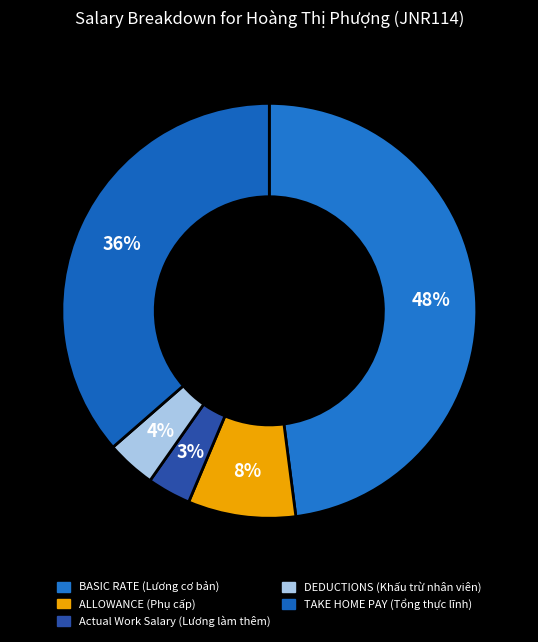

Rank the categories by value from highest to lowest.

BASIC RATE (Lương cơ bản), TAKE HOME PAY (Tổng thực lĩnh), ALLOWANCE (Phụ cấp), DEDUCTIONS (Khấu trừ nhân viên), Actual Work Salary (Lương làm thêm)